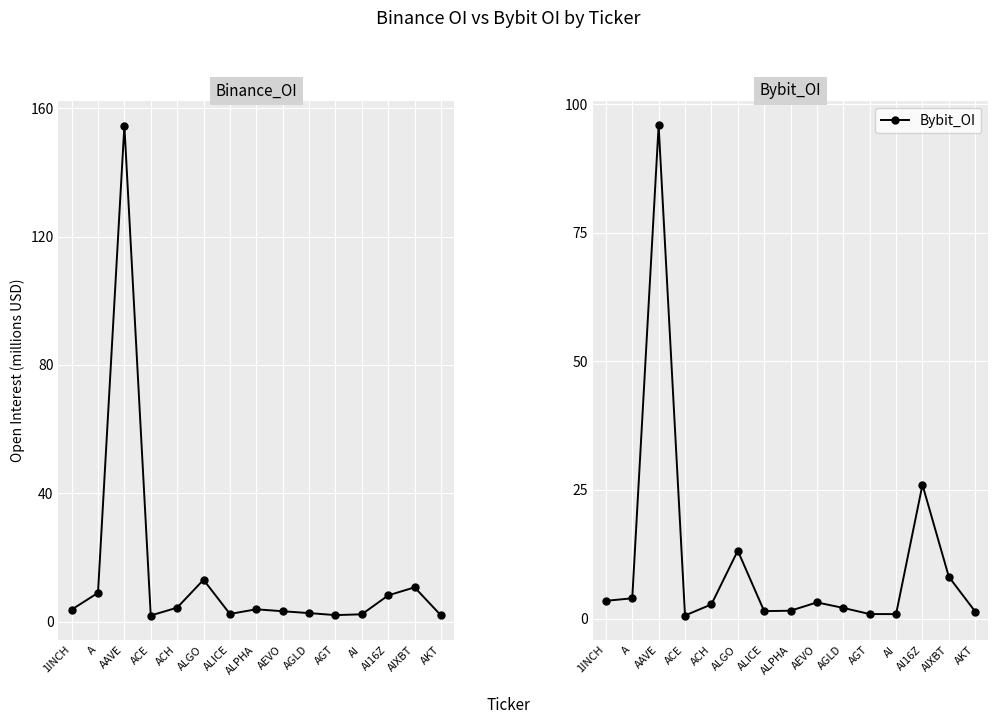

After their last crossing, which series has the higher values: Binance_OI or Bybit_OI?

Binance_OI